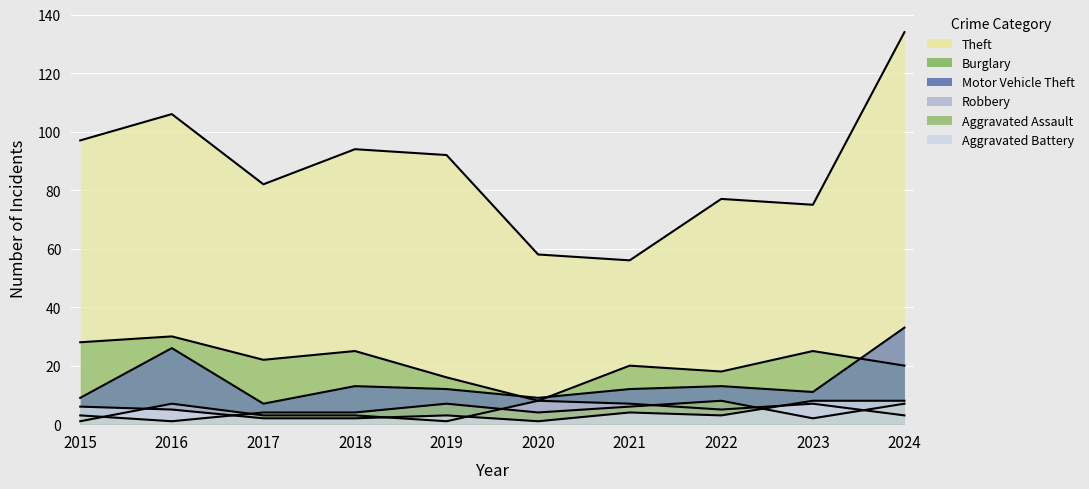

What is the spread (max minus min) of values at 2019?

91